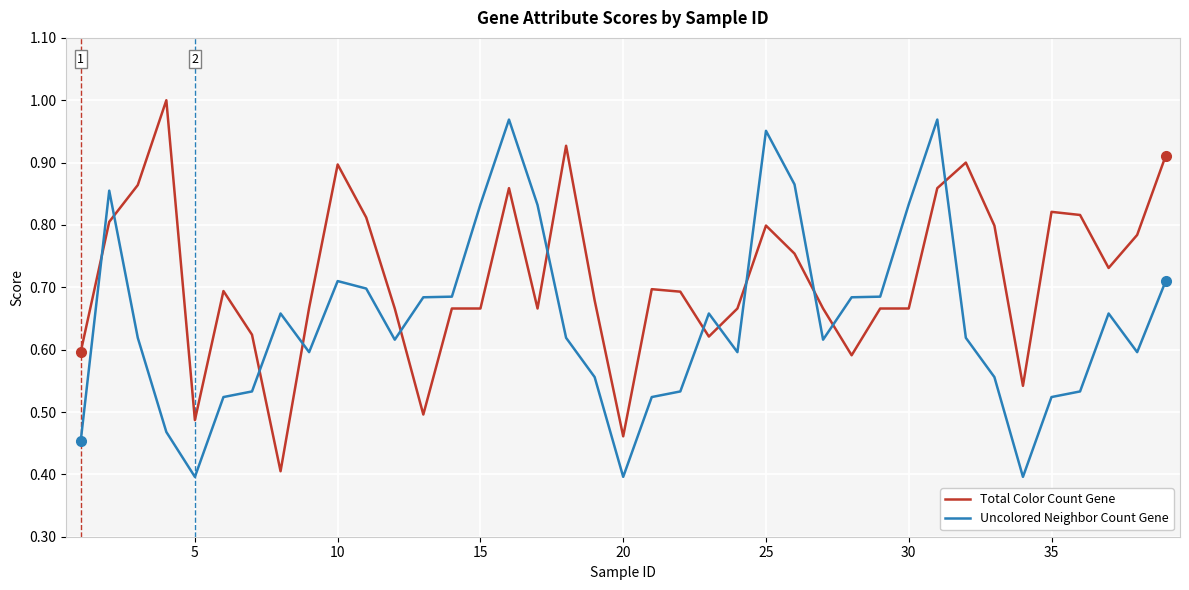

What is the smallest value displayed?

0.4